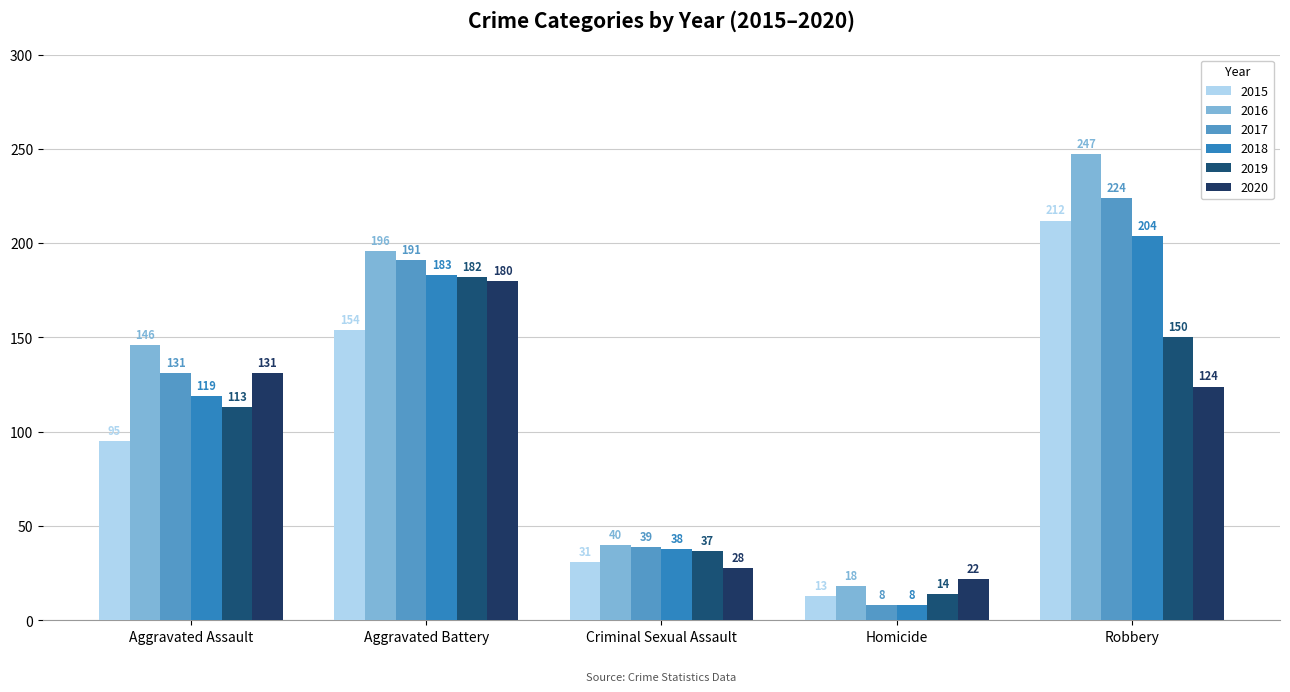

What are all the series names shown in the legend?

2015, 2016, 2017, 2018, 2019, 2020